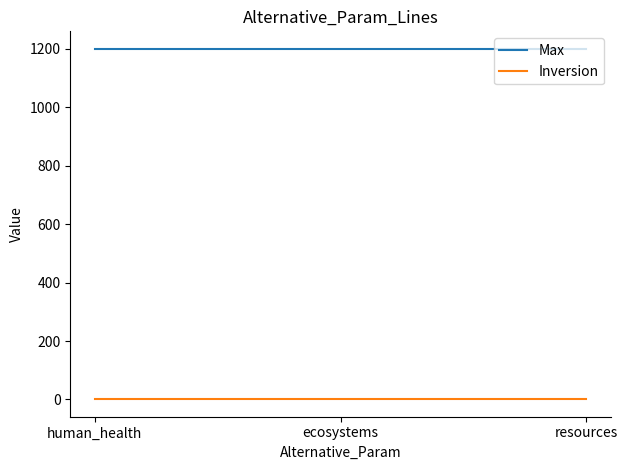

What value does the Max series have at ecosystems?

1200